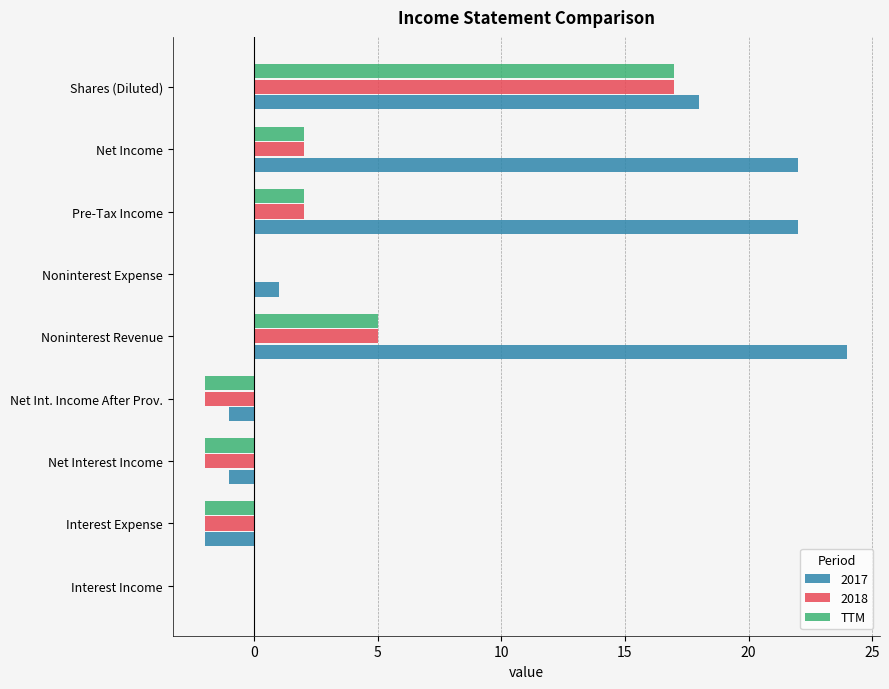

Which category has the highest value across all series?

Noninterest Revenue